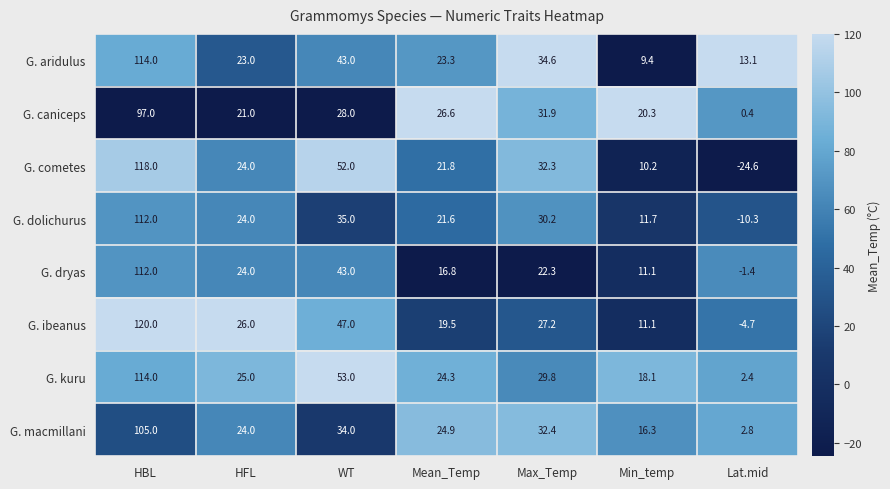

The value of G. macmillani at Max_Temp is 19.7. True or false?

False